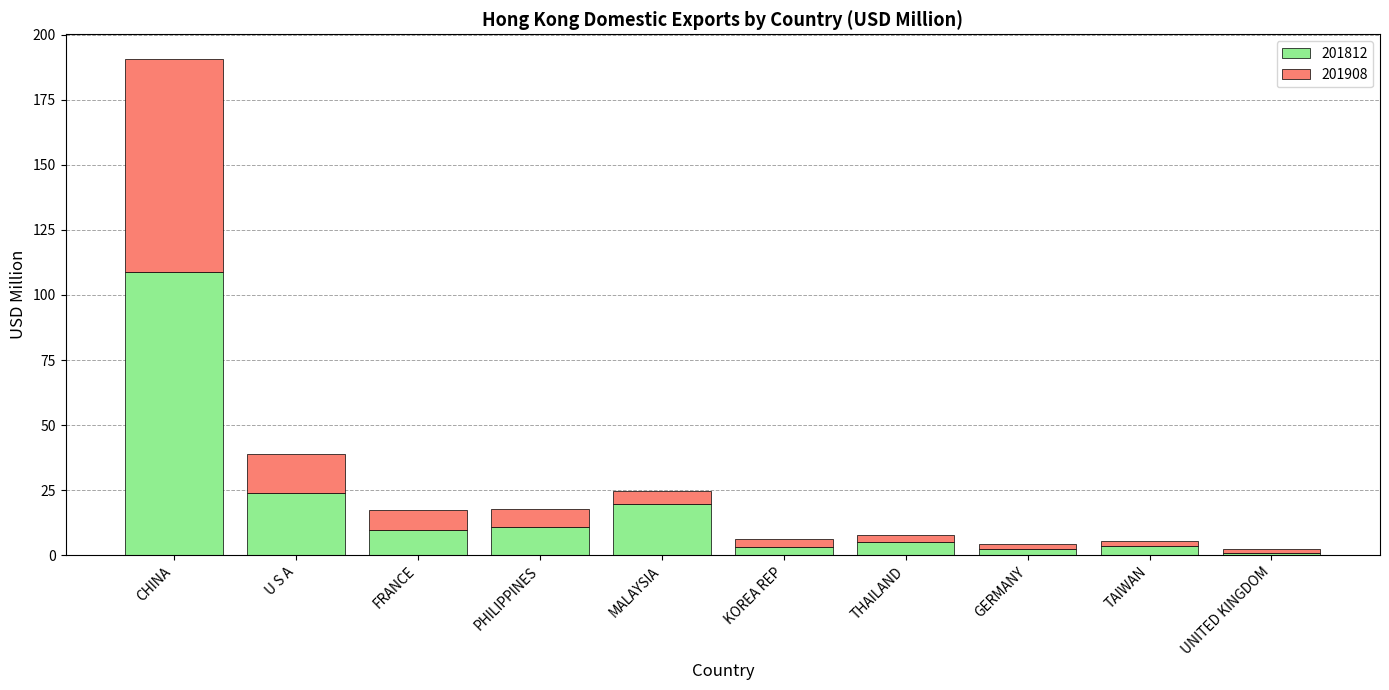

At which category is the sum across all series the highest?

CHINA